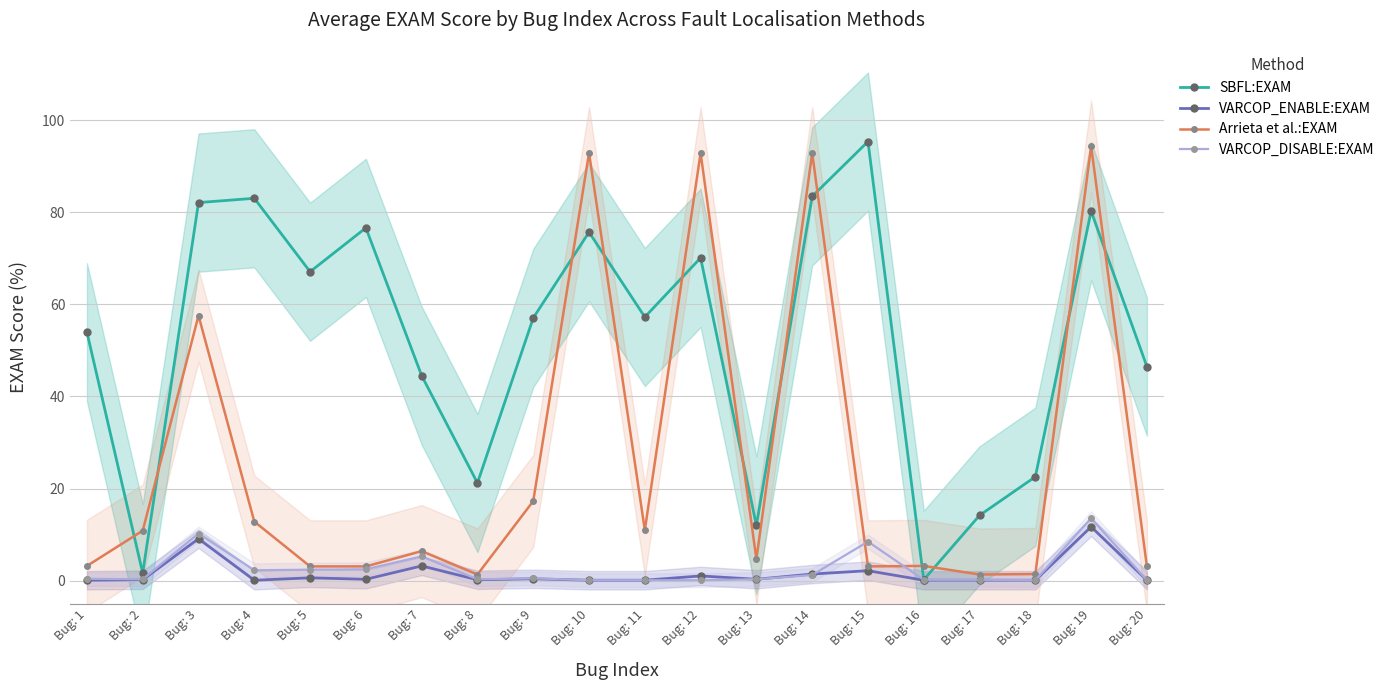

What is the highest value of the VARCOP_ENABLE:EXAM series?

11.7